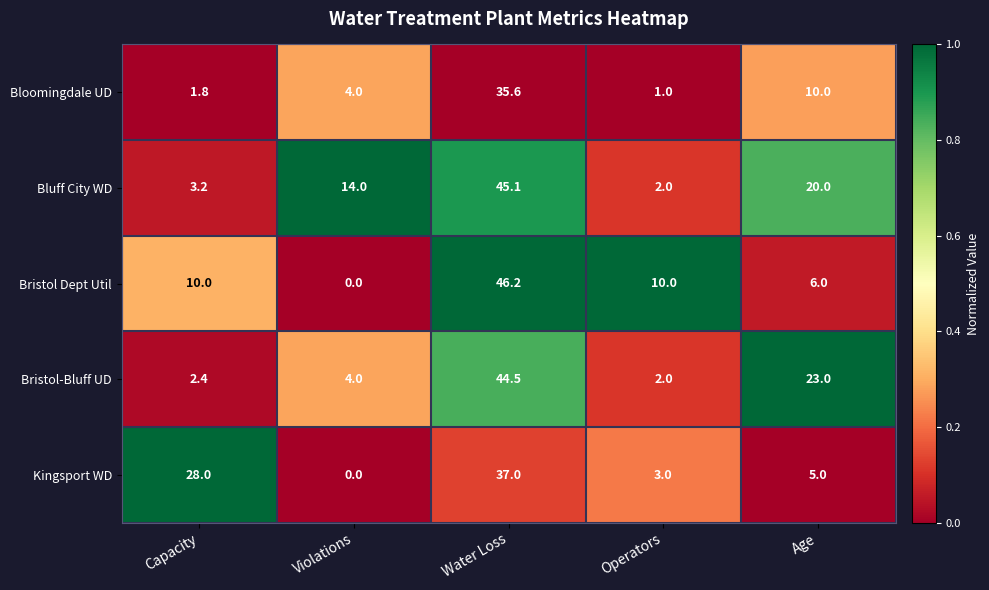

What is the sum of the Bloomingdale UD values at Violations and Capacity?

5.8